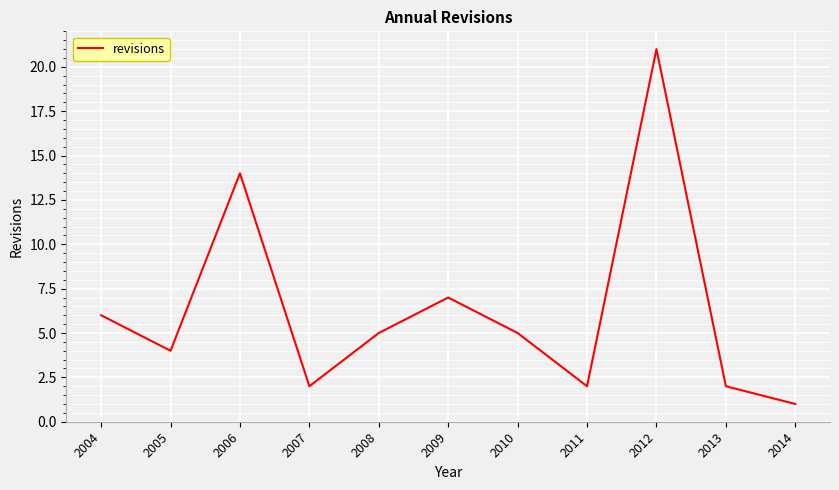

True or false: the data shows 14 at 2006.

True